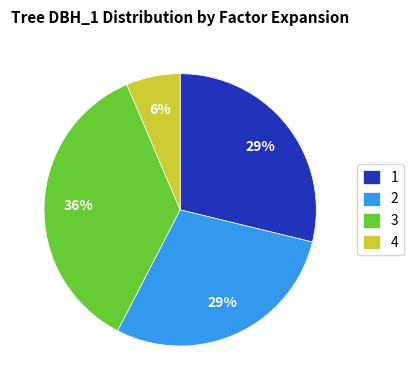

To the nearest percent, what portion does 2 represent?

29%